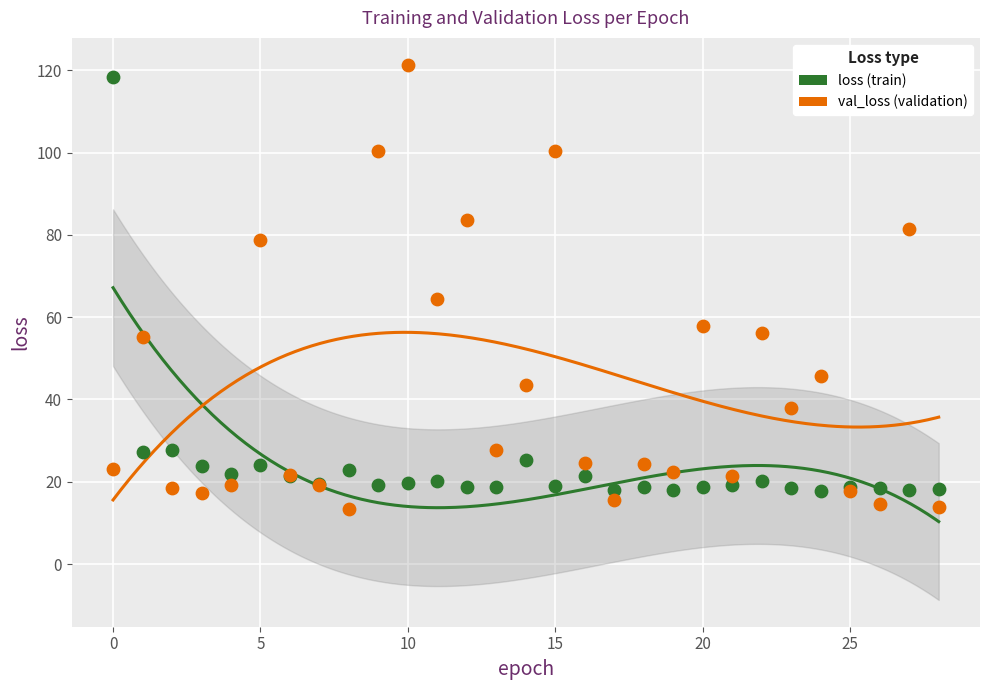

Which series reaches the minimum Y coordinate?

val_loss (validation)